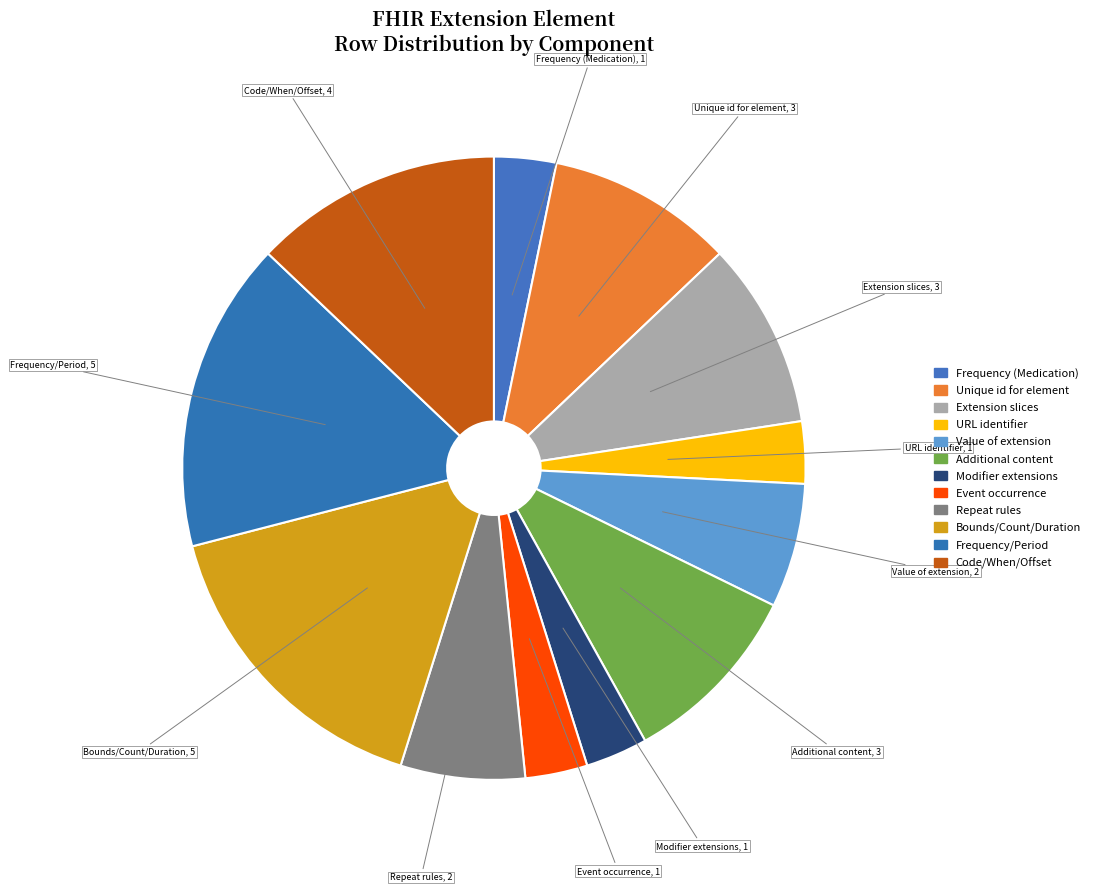

Is it true that Bounds/Count/Duration is 7% of the pie?

False